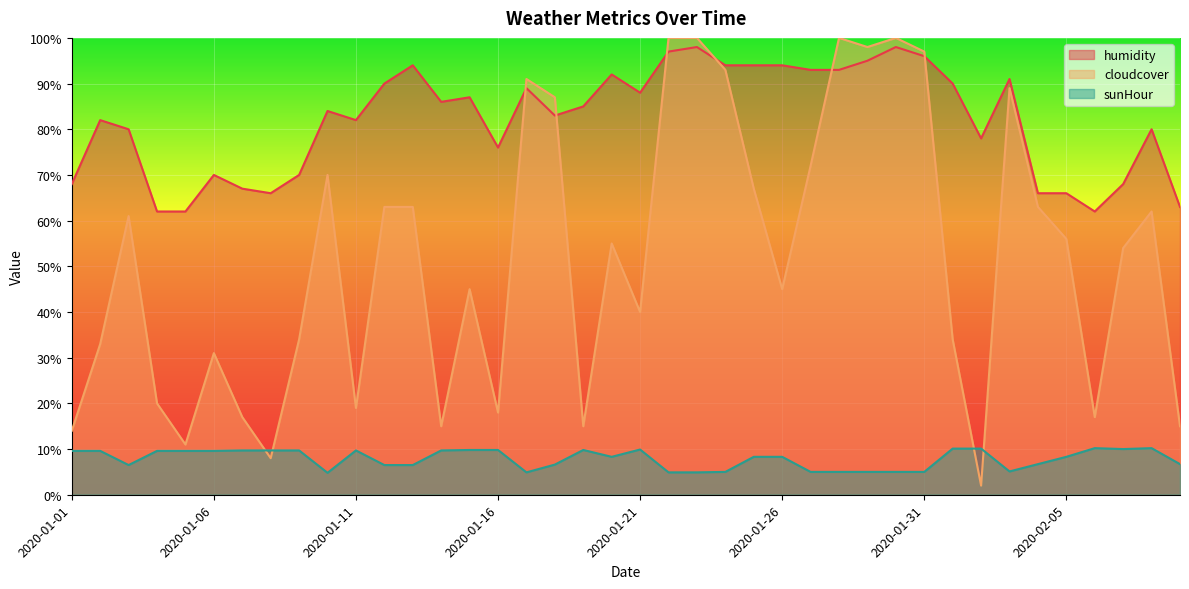

What is the spread (max minus min) of values at 2020-01-26?

85.7